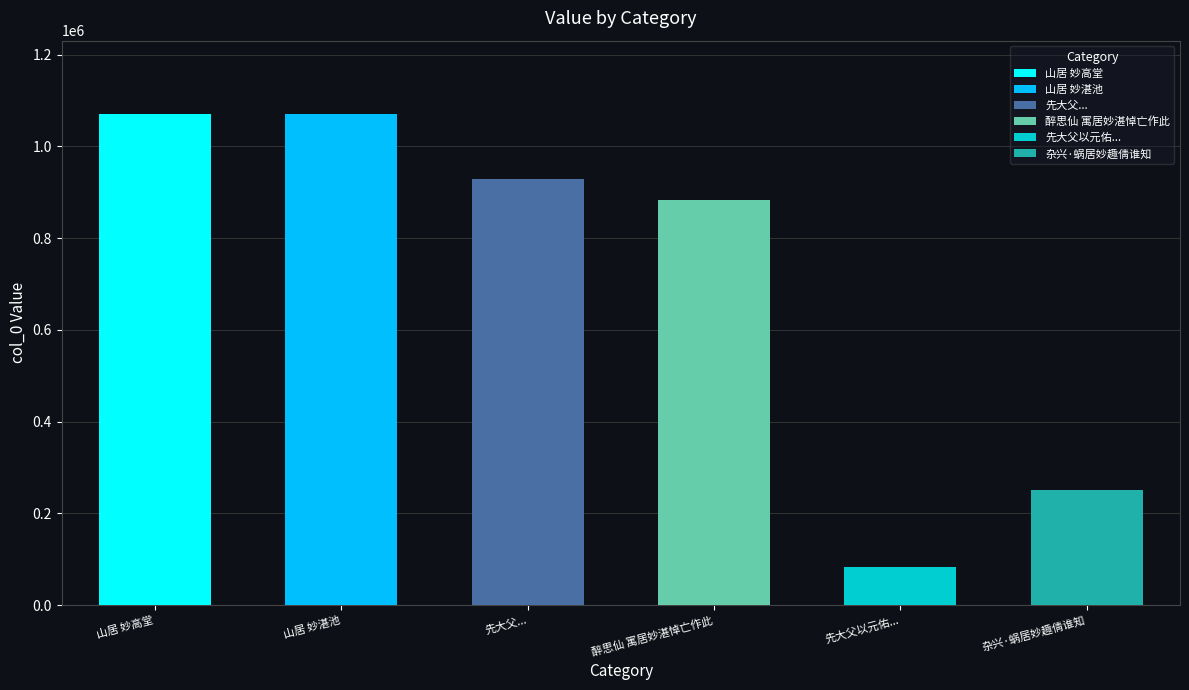

Approximately how many times larger is the value at 山居 妙湛池 compared to 先大父以元佑乙亥寓居妙明僧舍後百余年当嘉?

12.9